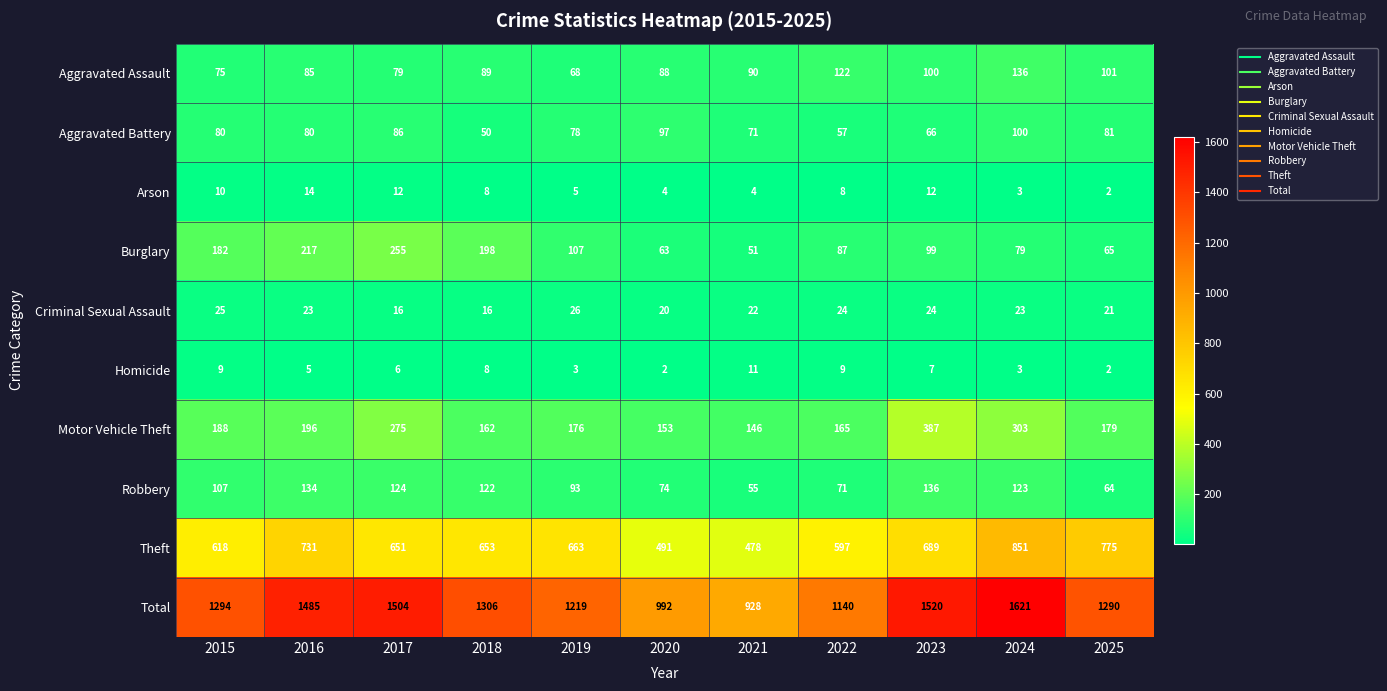

What is the total value across all series at 2023?

3040